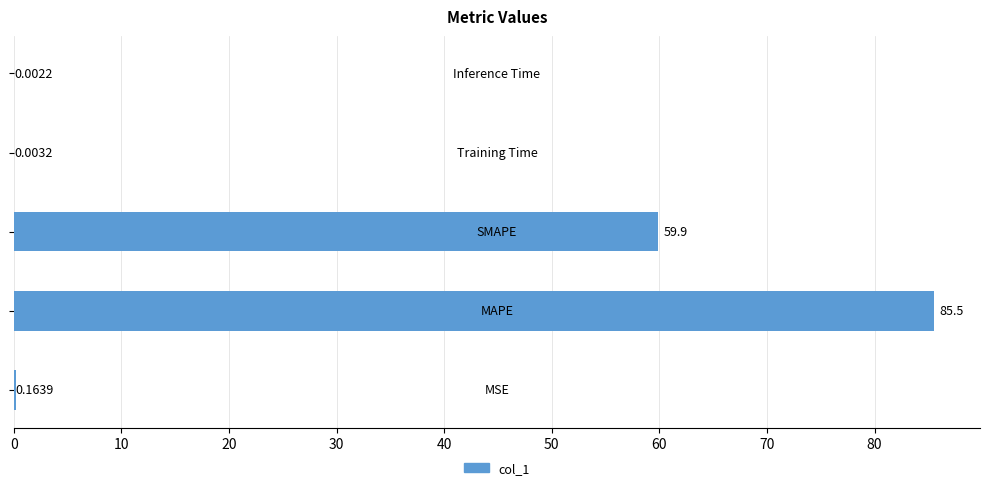

What is the sum of all values?

145.6